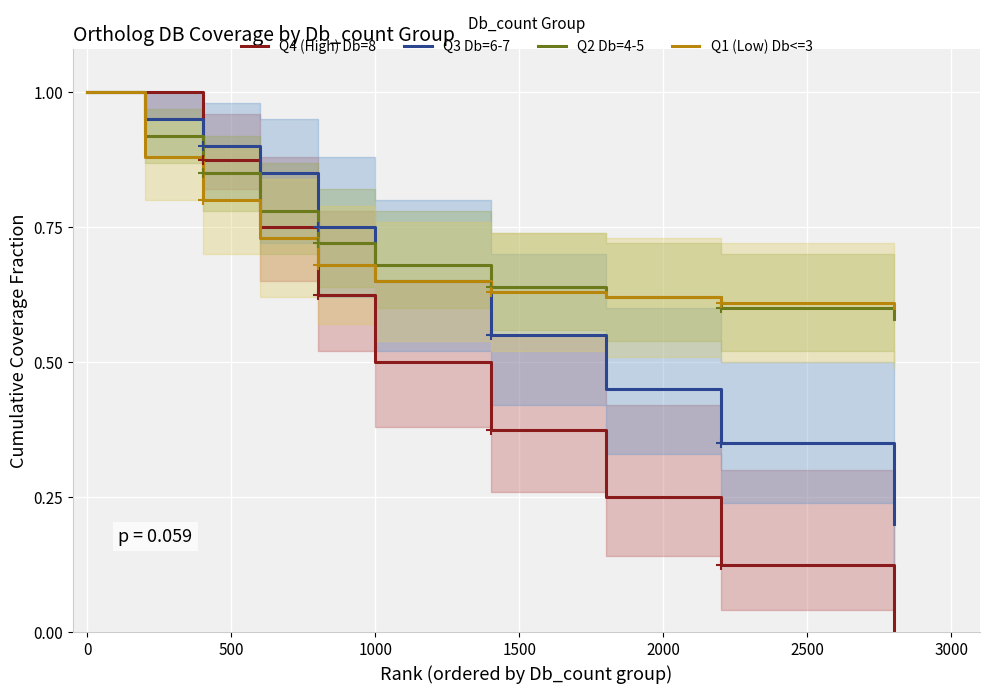

True or false: Q2 Db=4-5 has more than 0 interior local peaks.

False